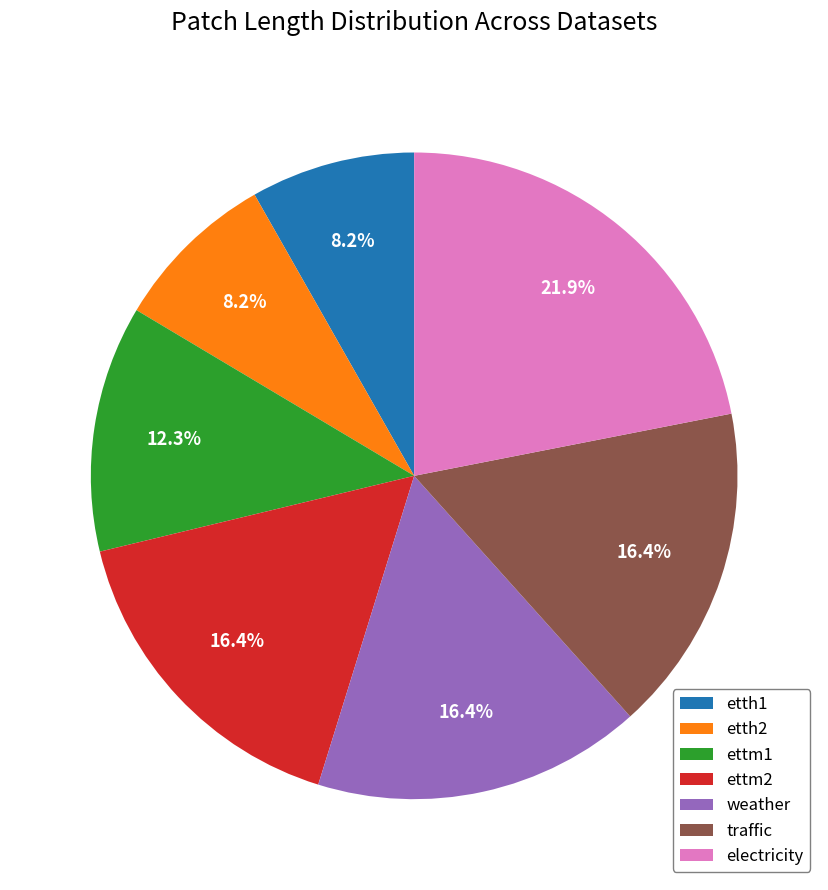

To the nearest percent, what is the average slice percentage?

14%